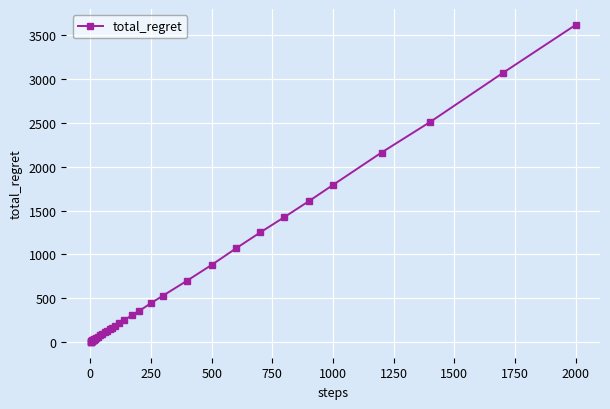

What is the greatest value displayed?

3618